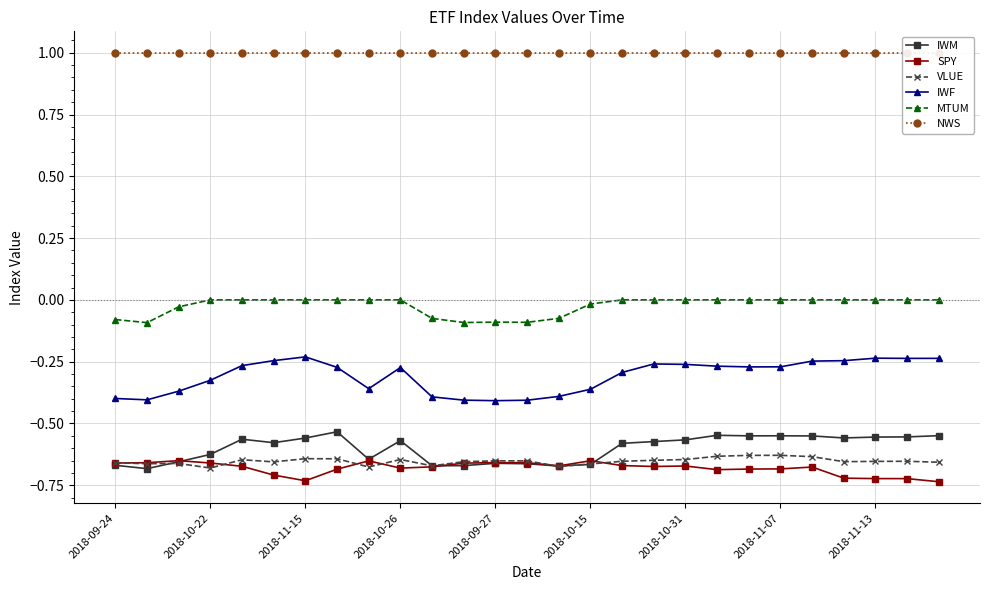

Between 14 and 19, which series saw the biggest shift?

IWM